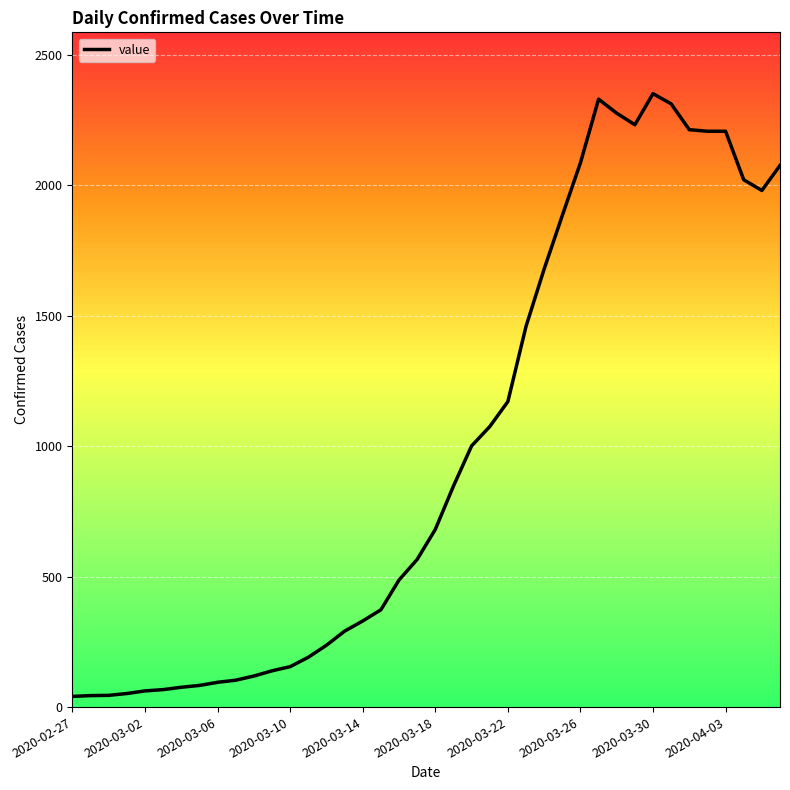

What is the greatest value displayed?

2351